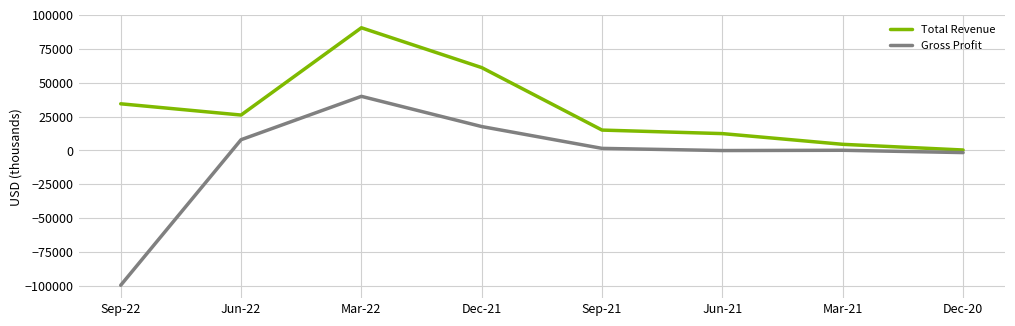

Rank the series at Jun-22 from highest to lowest value.

Total Revenue, Gross Profit